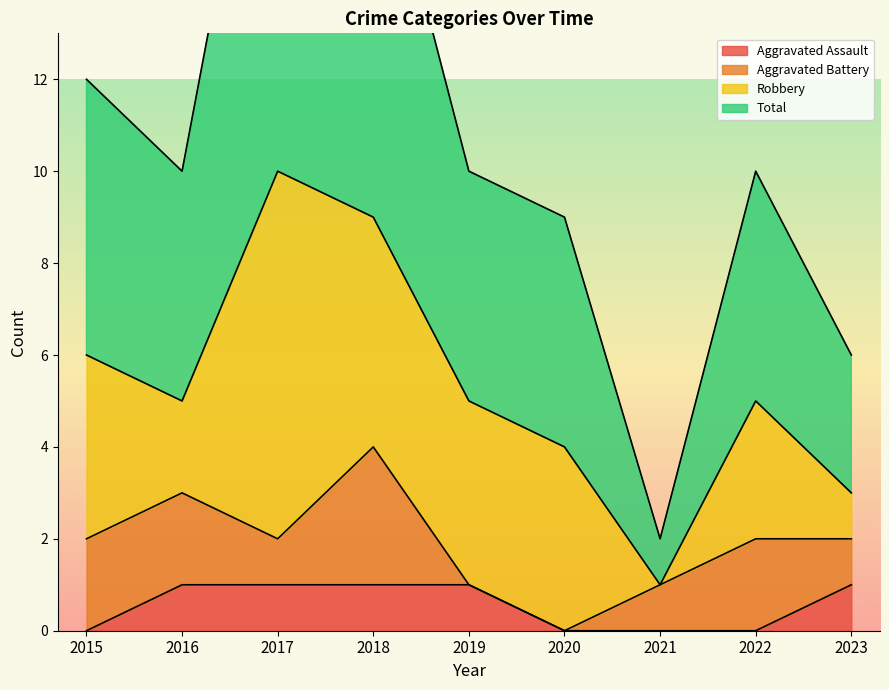

Where does the Total series first go above 10?

2015